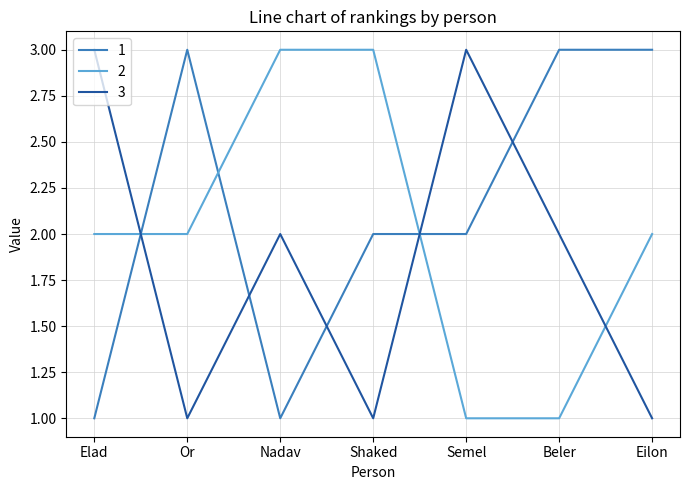

What is the total value across all series at Beler?

6